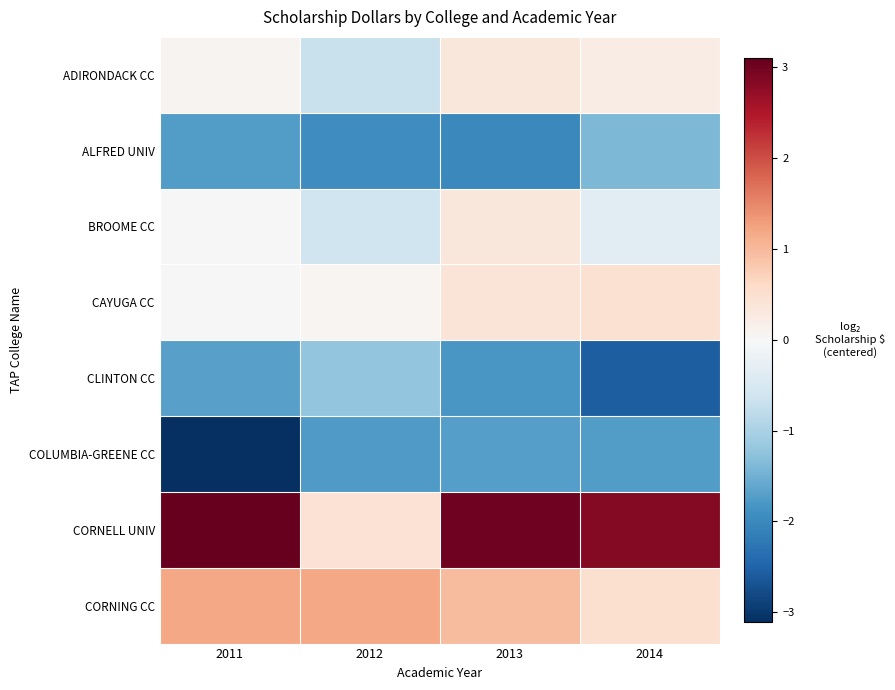

What is the spread (max minus min) of values at 2012?

3.1